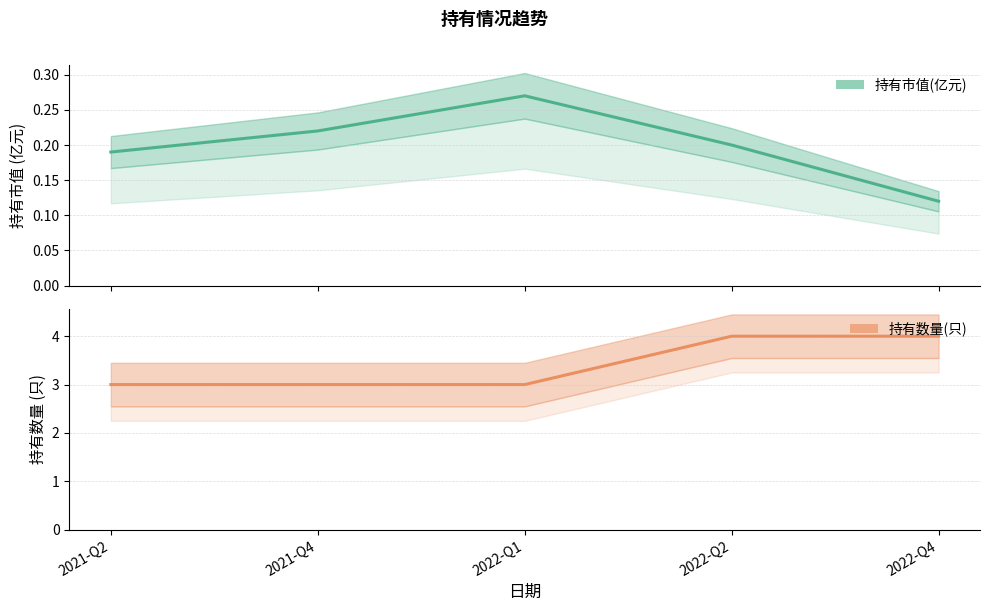

What position from the left is 2022-Q2?

4